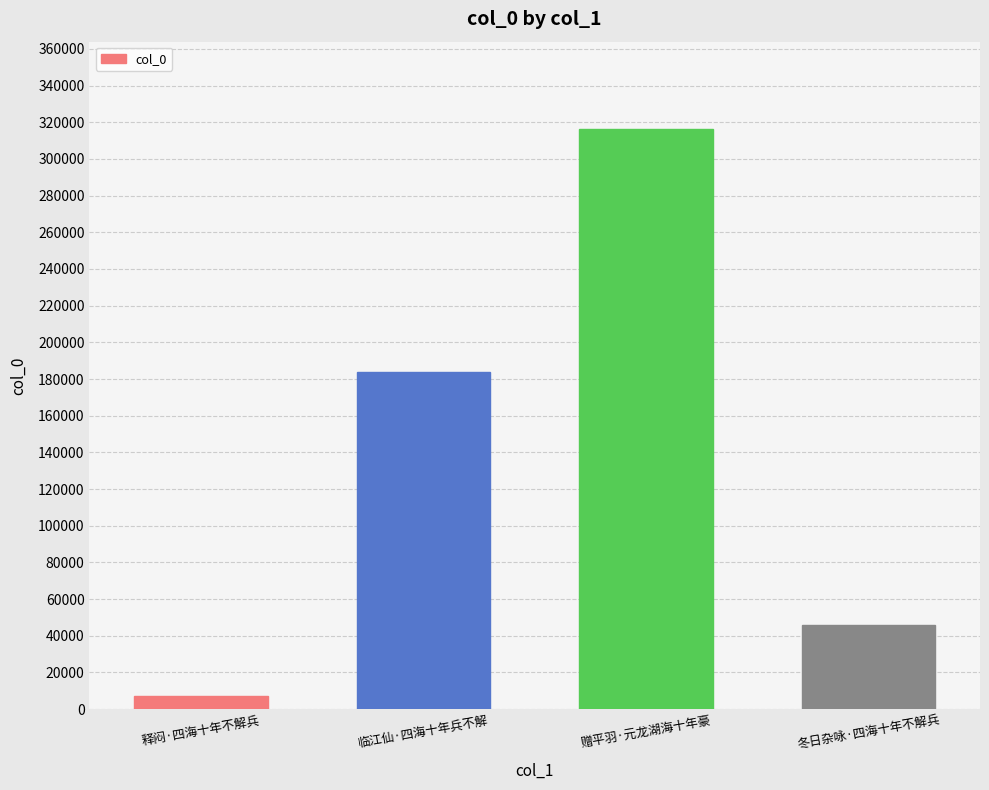

What position from the left is 释闷·四海十年不解兵?

1